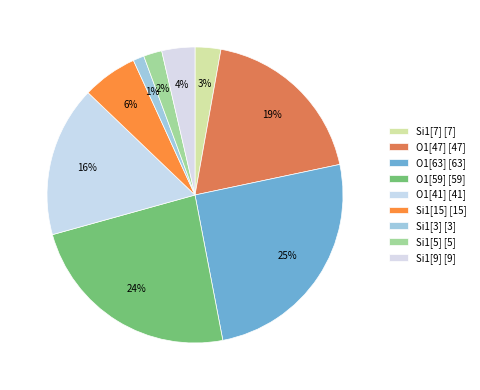

Which slice is the largest?

O1 (isite=63)